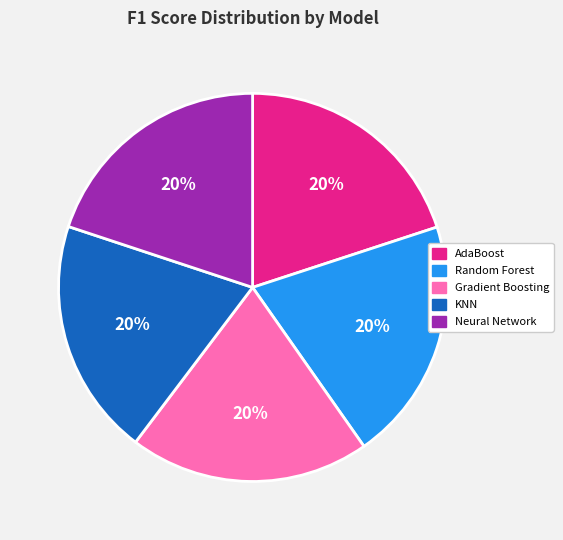

Combined, do AdaBoost and Gradient Boosting account for over 50%?

No